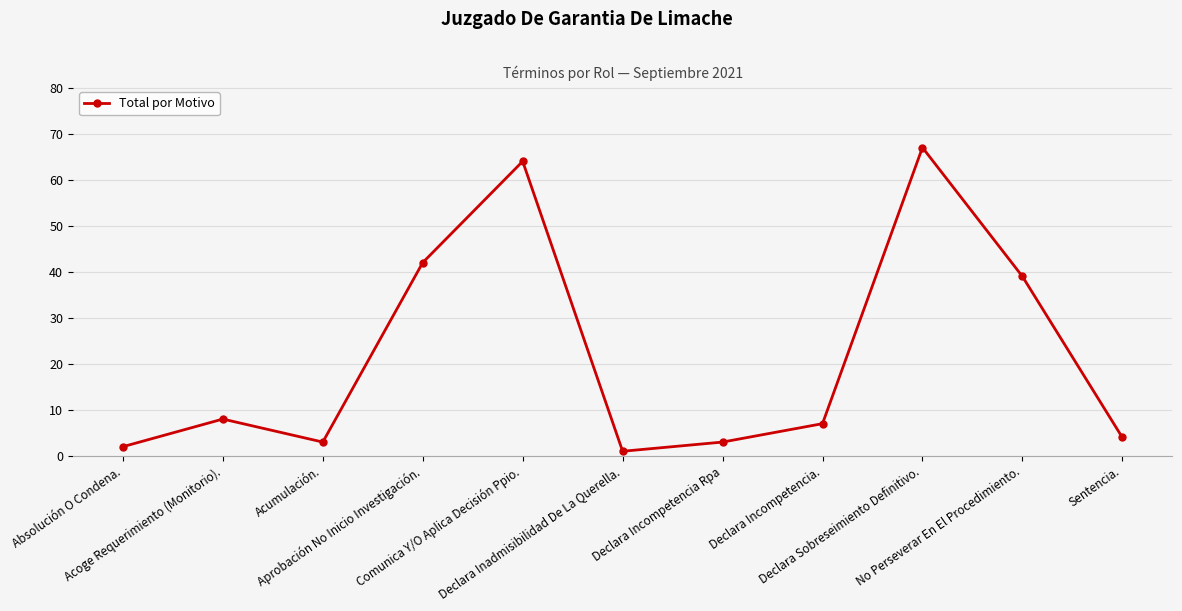

Which category has the highest value across all series?

Declara Sobreseimiento Definitivo.